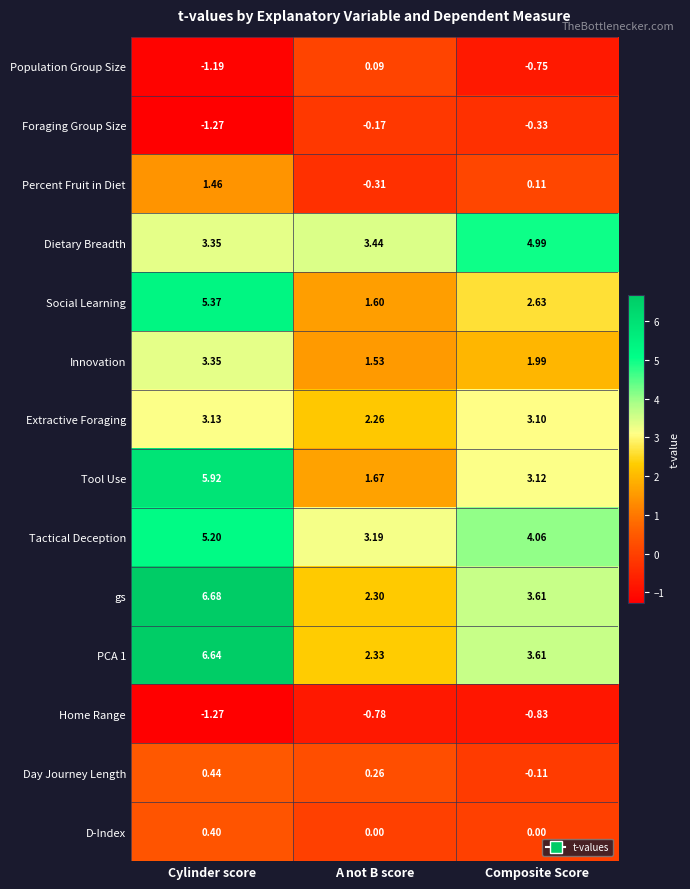

Which label corresponds to the largest value in the chart?

Cylinder score